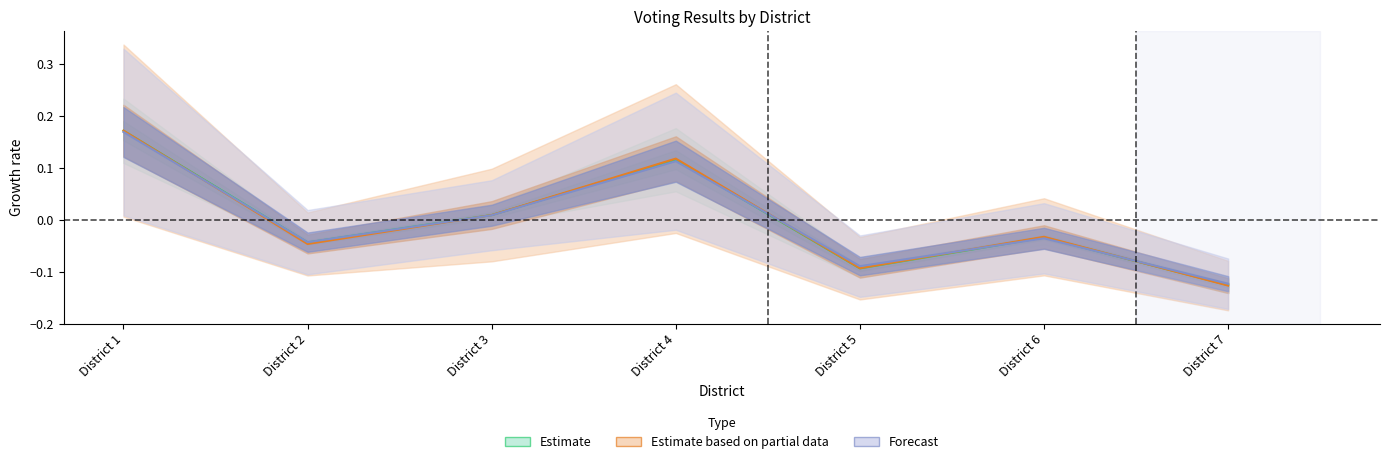

At which category is the sum across all series the highest?

District 1